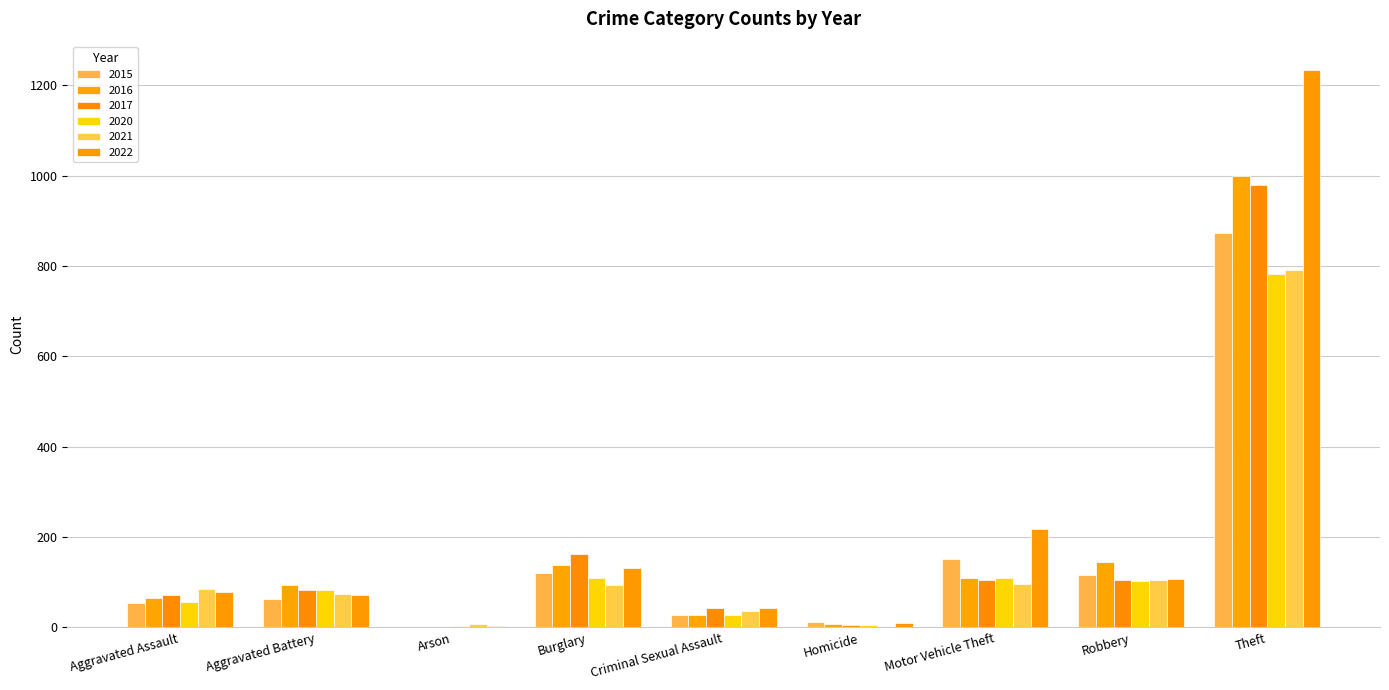

Reading right to left, what are all the values shown in this chart?

2015: Theft=874	Robbery=117	Motor Vehicle Theft=152	Homicide=13	Criminal Sexual Assault=28	Burglary=121	Arson=2	Aggravated Battery=64	Aggravated Assault=54
2016: Theft=999	Robbery=144	Motor Vehicle Theft=110	Homicide=8	Criminal Sexual Assault=28	Burglary=139	Arson=2	Aggravated Battery=93	Aggravated Assault=66
2017: Theft=979	Robbery=105	Motor Vehicle Theft=104	Homicide=5	Criminal Sexual Assault=44	Burglary=162	Arson=1	Aggravated Battery=83	Aggravated Assault=72
2020: Theft=782	Robbery=102	Motor Vehicle Theft=109	Homicide=6	Criminal Sexual Assault=27	Burglary=110	Arson=4	Aggravated Battery=82	Aggravated Assault=56
2021: Theft=791	Robbery=105	Motor Vehicle Theft=96	Homicide=2	Criminal Sexual Assault=36	Burglary=95	Arson=8	Aggravated Battery=75	Aggravated Assault=86
2022: Theft=1235	Robbery=108	Motor Vehicle Theft=219	Homicide=10	Criminal Sexual Assault=43	Burglary=132	Arson=4	Aggravated Battery=71	Aggravated Assault=78